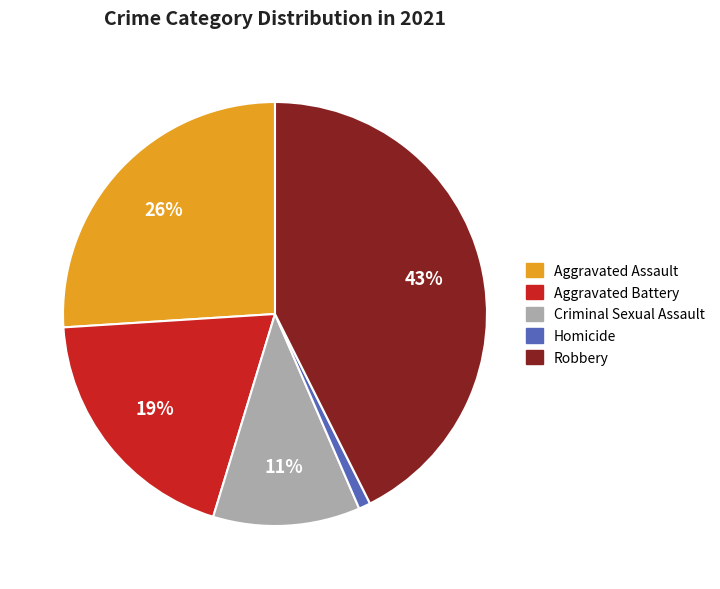

What is the largest slice in the pie chart?

Robbery